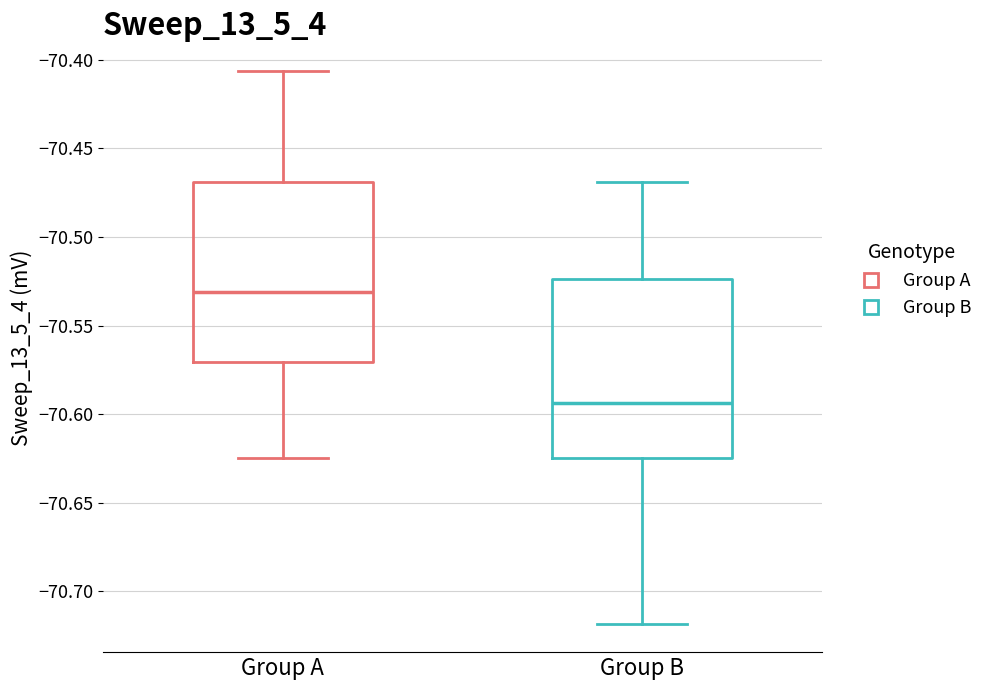

Where does the lower whisker of the box for Group A end on the y-axis? The values are not printed on the chart, so give them approximately, as read against the axis.

-70.625